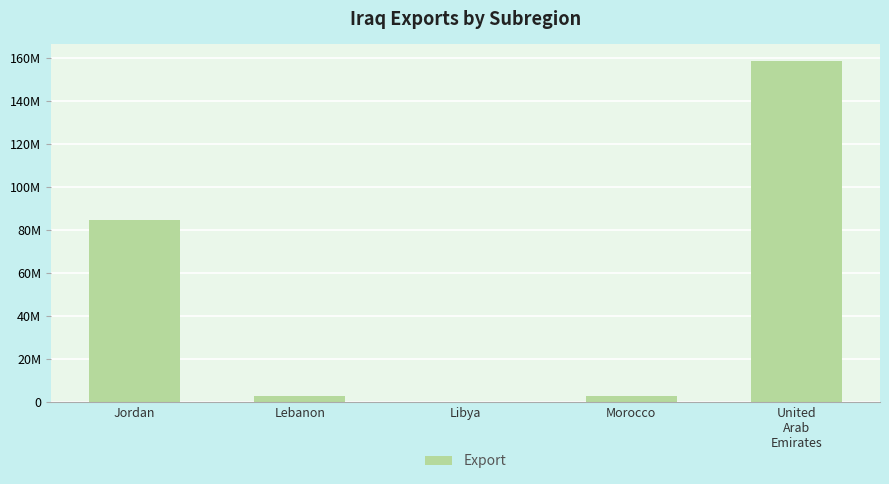

Are the bars horizontal?

No